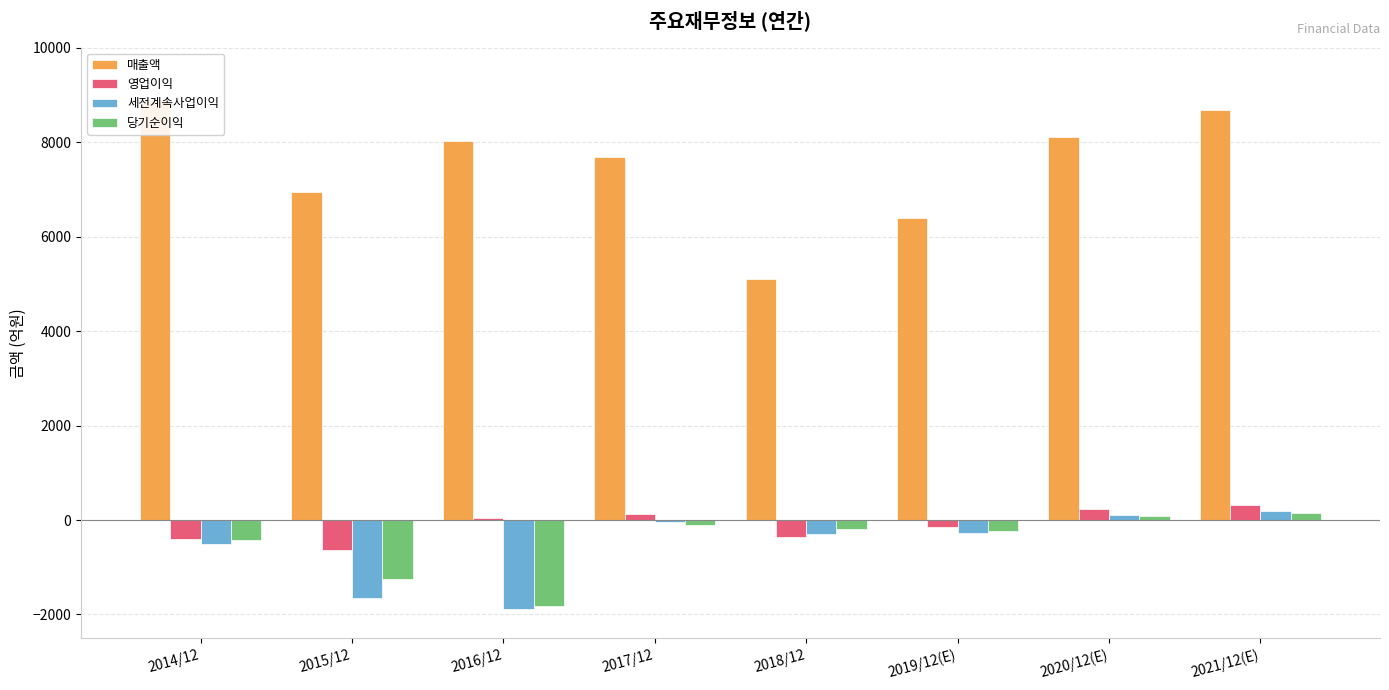

How many bars are there in each group?

4